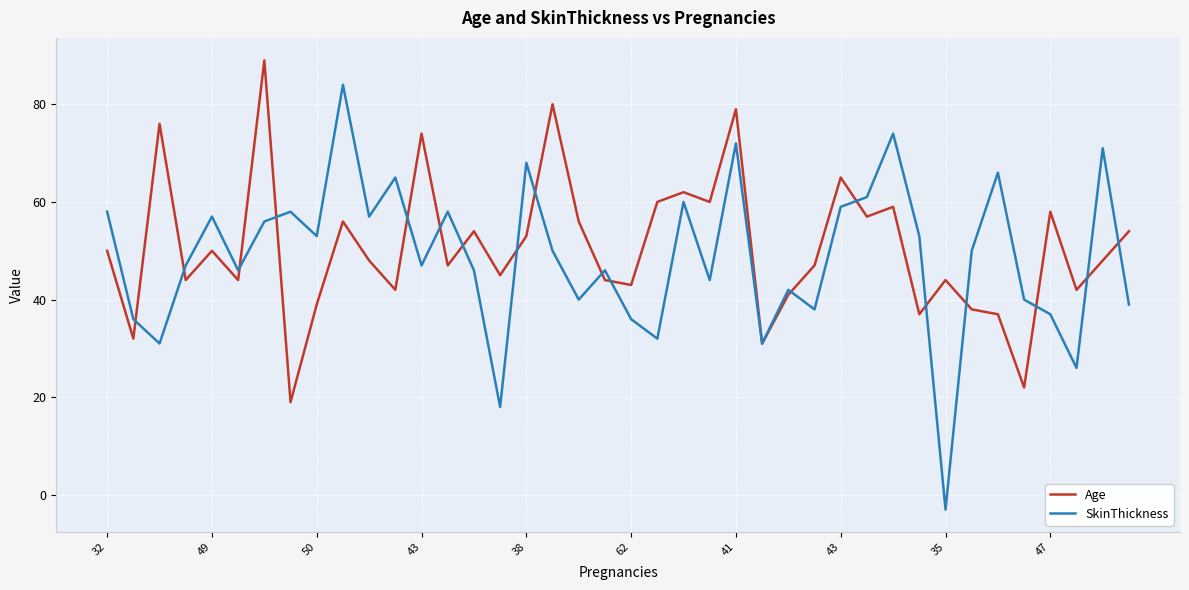

What is the minimum value for SkinThickness?

-3